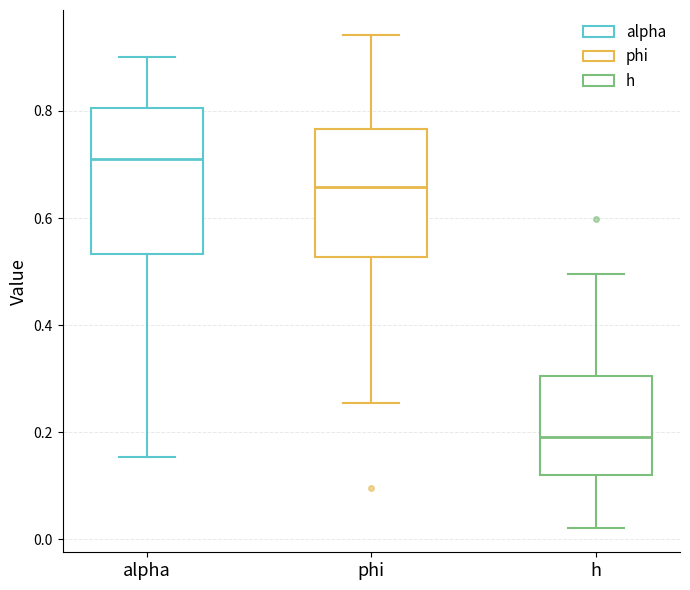

Where does the lower whisker of the box for h end on the y-axis? The values are not printed on the chart, so give them approximately, as read against the axis.

0.02